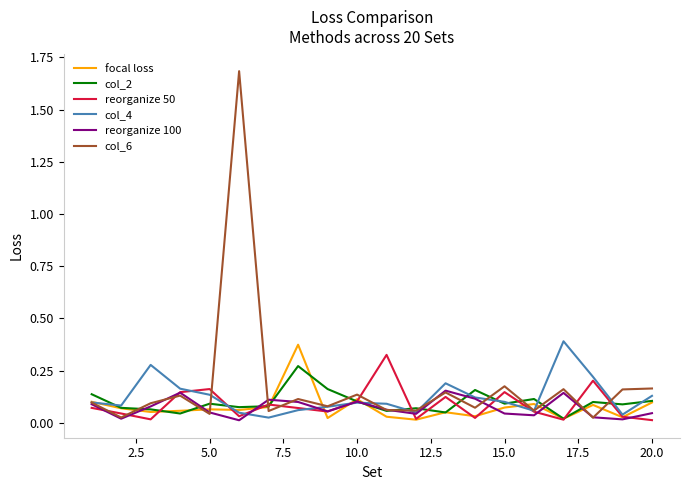

Count the number of categories in the chart.

20